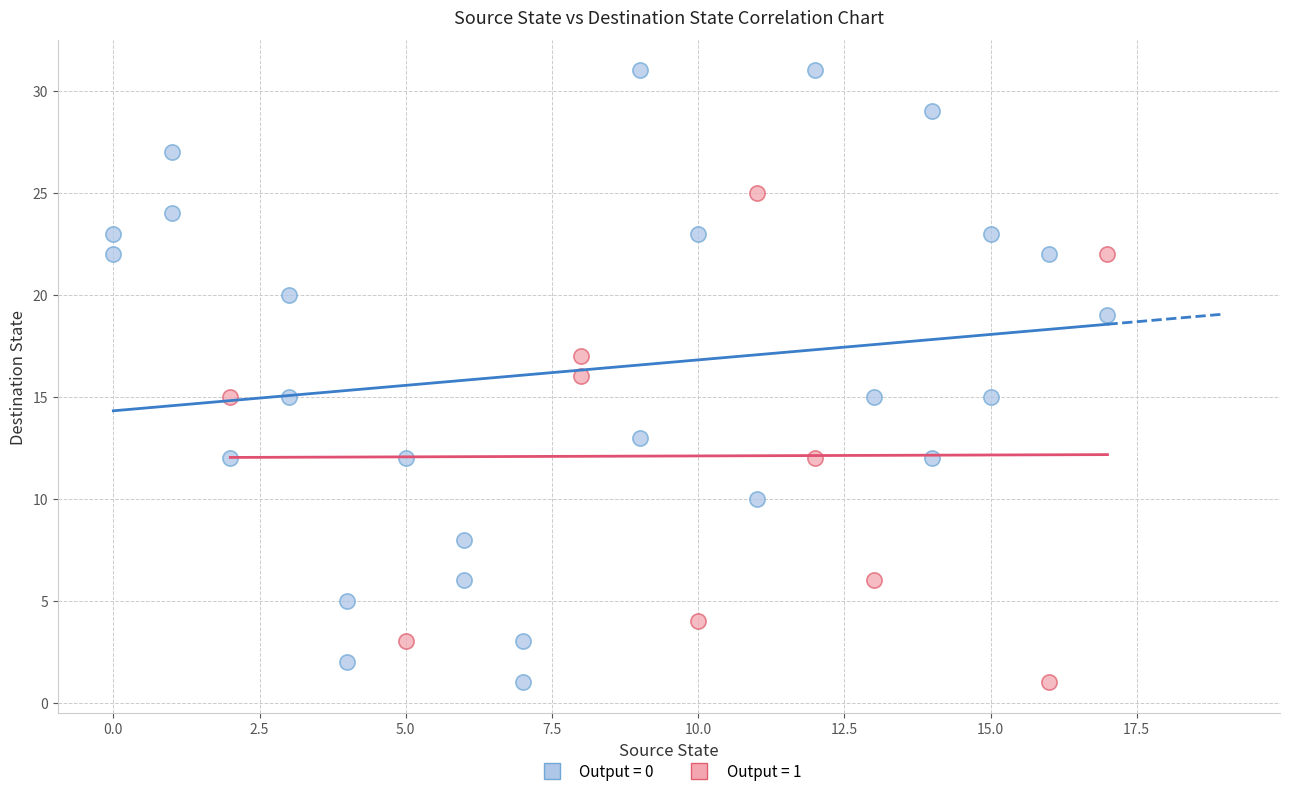

Which series has the largest Y range (max minus min)?

Output = 0